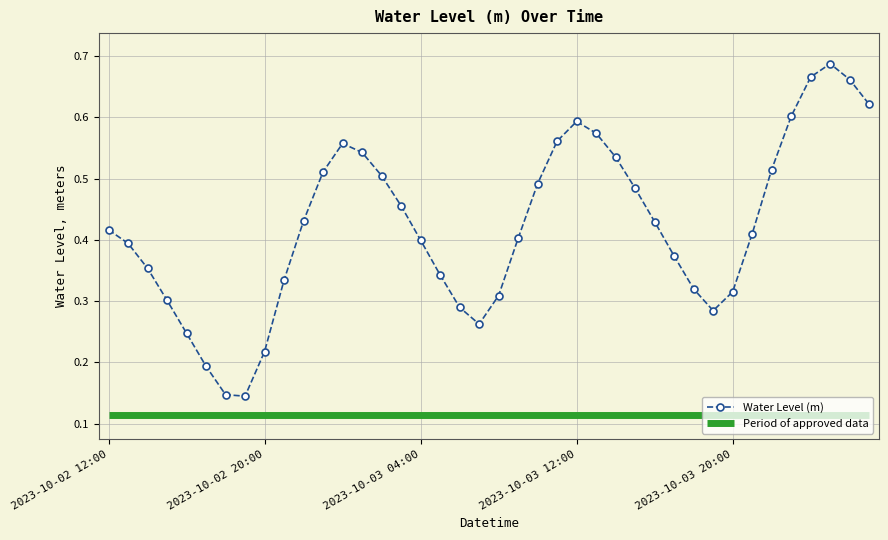

True or false: the data shows 0.0 at 2023-10-02 19:00.

False